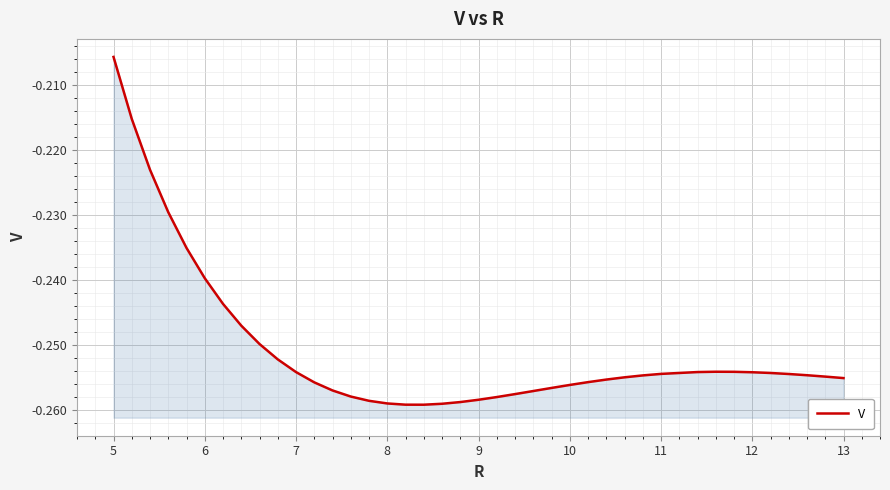

True or false: the data shows -0.4 at 16.

False